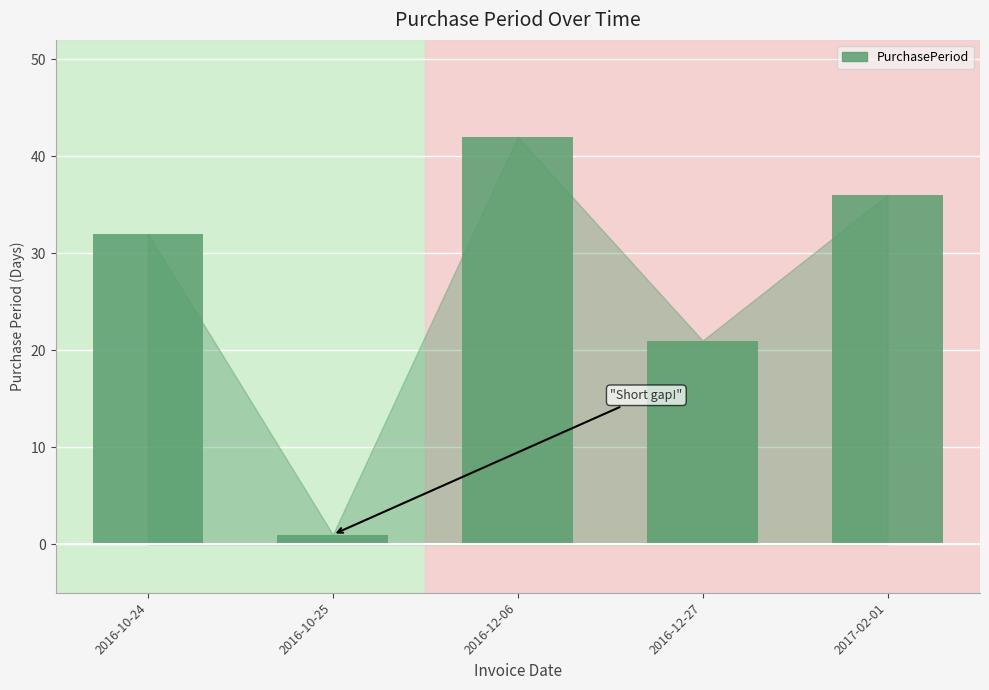

What is the label of the 2nd bar from the right?

2016-12-27